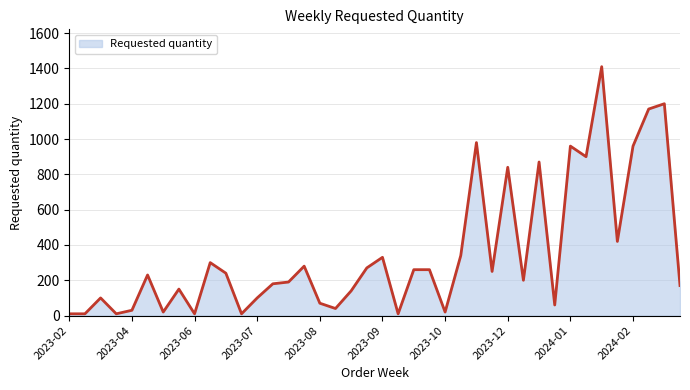

What is the maximum value shown in the chart?

1410